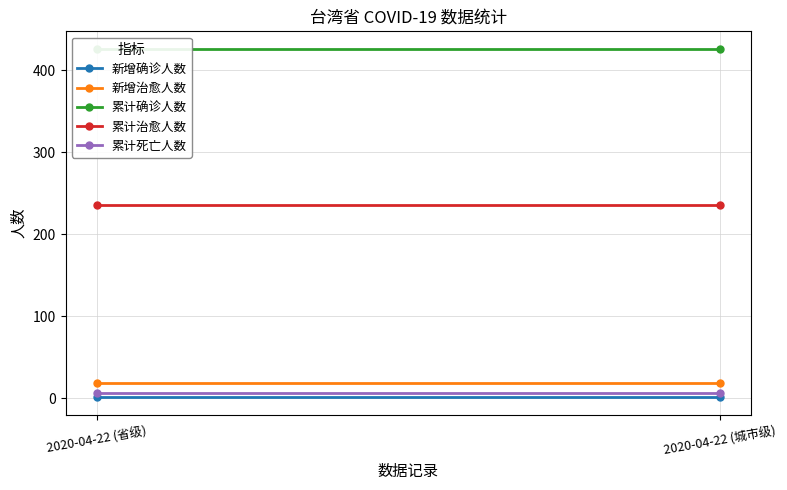

Is it true that 累计确诊人数 equals 204 at 2020-04-22 (省级)?

False